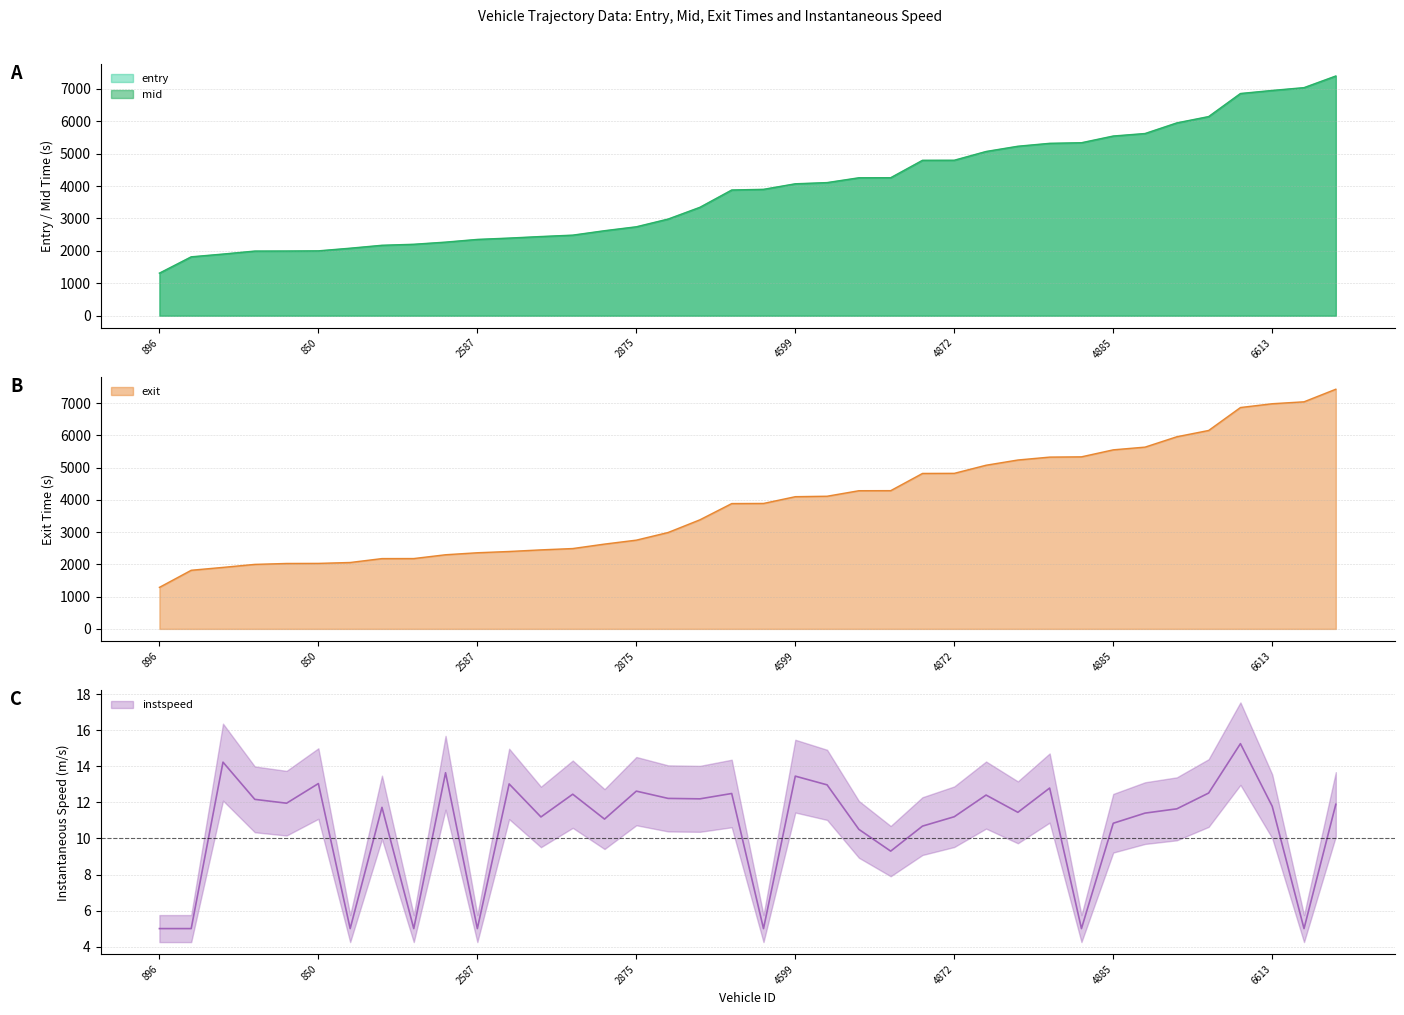

List the series in order of their peak value, lowest first.

instspeed, entry, mid, exit